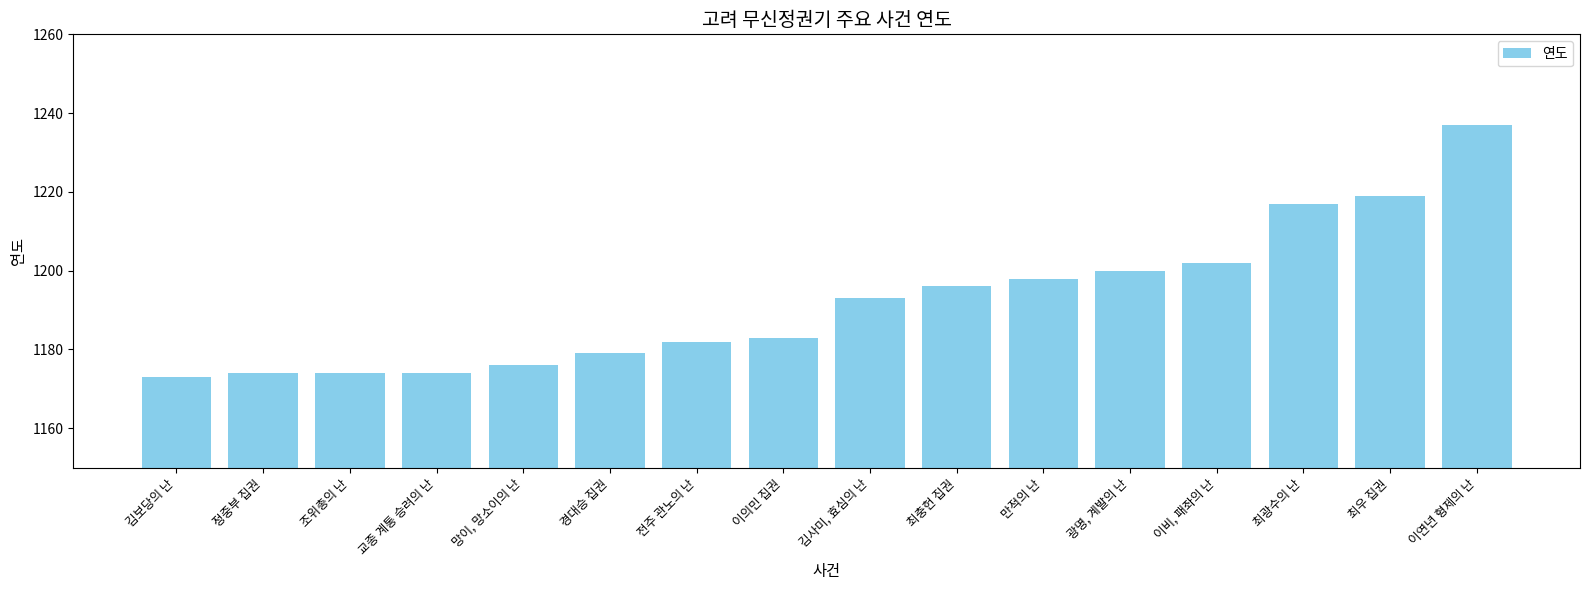

What position from the left is 이연년 형제의 난?

16